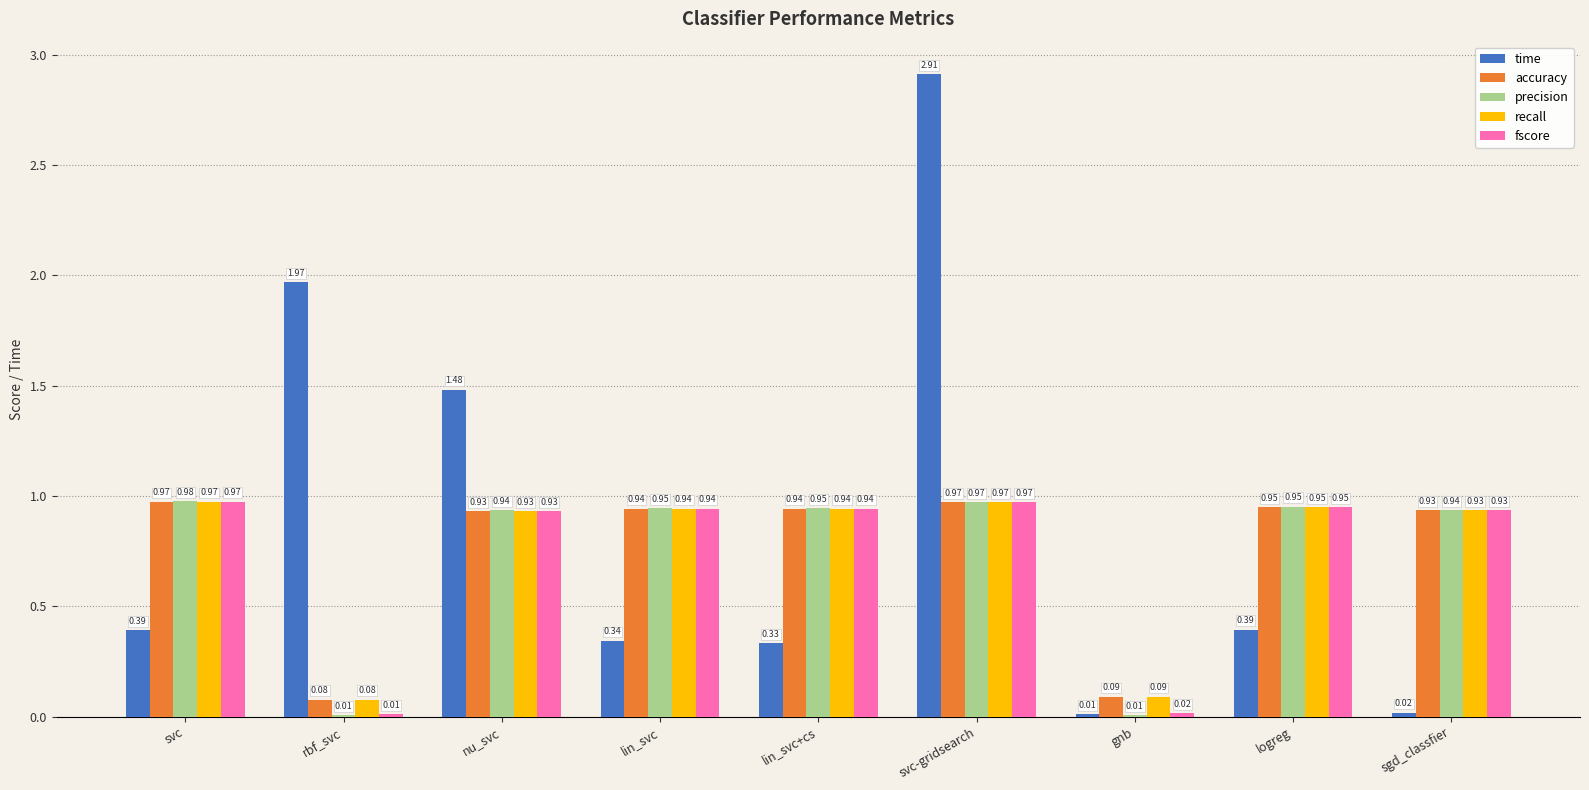

Is the value of time at svc-gridsearch greater than the value of fscore at svc?

Yes